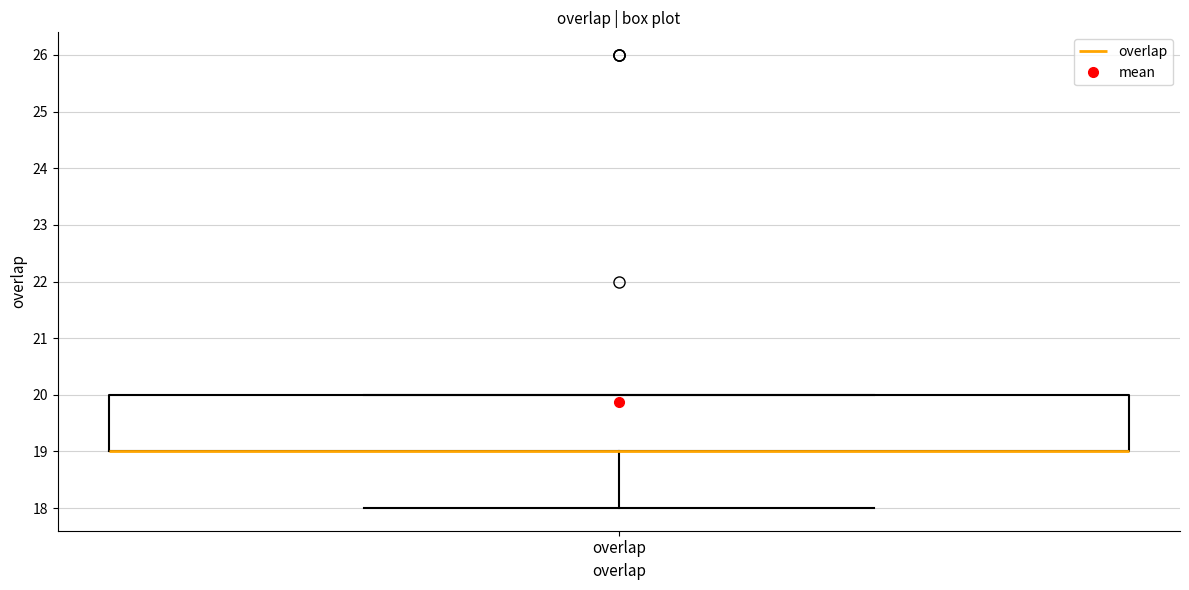

Read this box plot against the y-axis: the position of the median line, the range covered by the box, and the ends of both whiskers. The values are not printed on the chart, so give them approximately, as read against the axis.

median 19 (drawn on the box's lower edge), box 19 to 20, whiskers 18 to 20